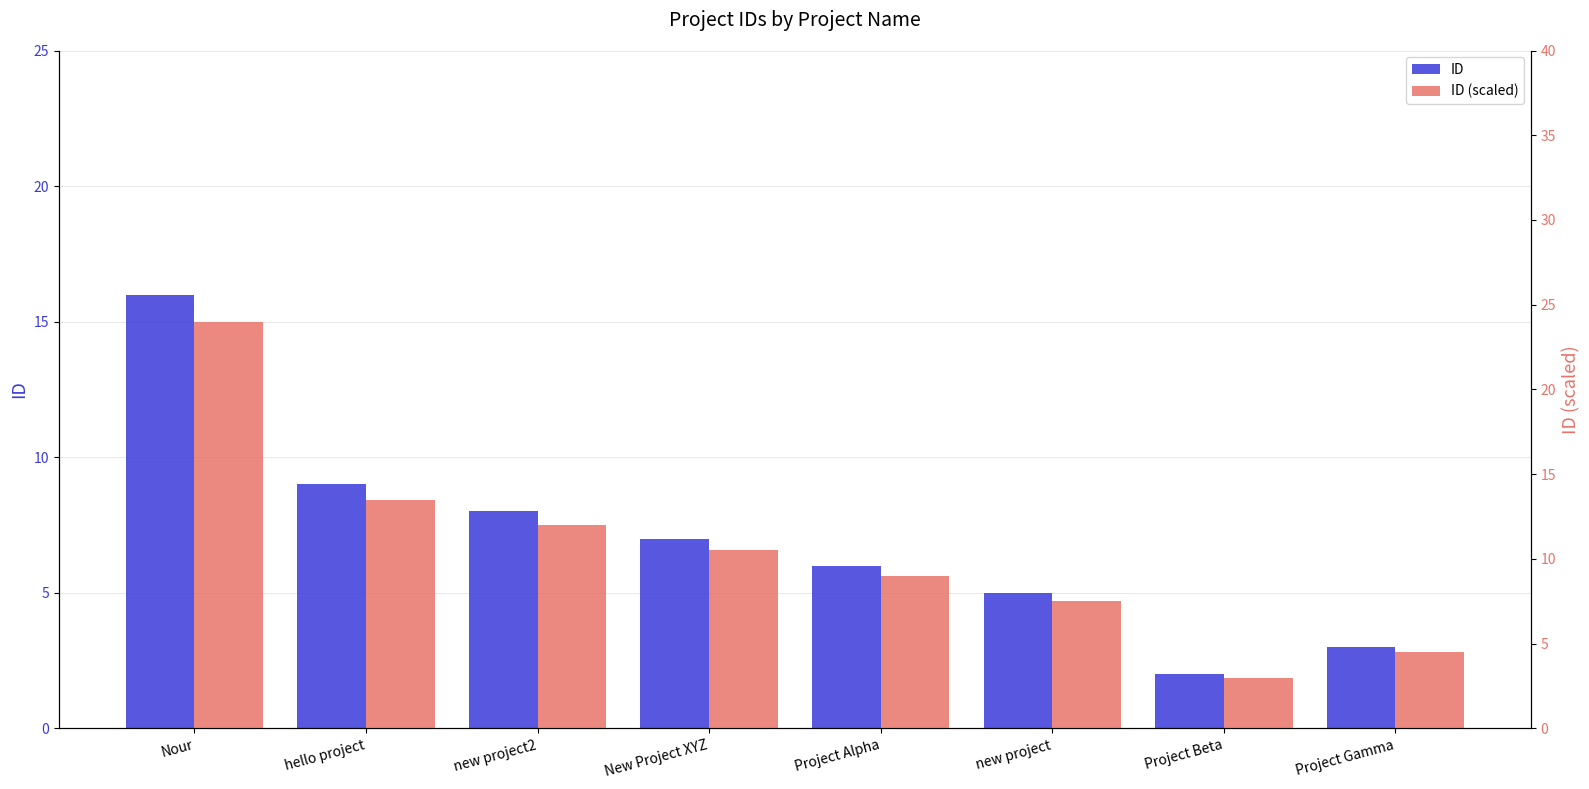

True or false: ID (scaled) has a value of 15.2 at New Project XYZ.

False